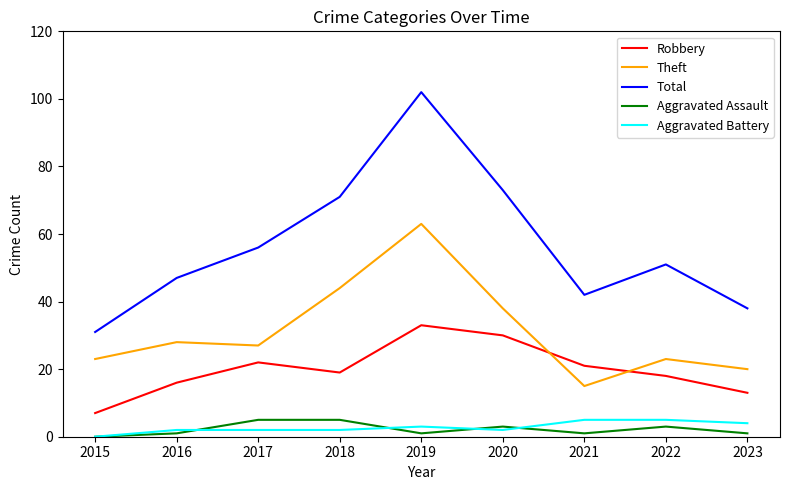

Is the value of Theft at 2020 greater than the value of Total at 2019?

No